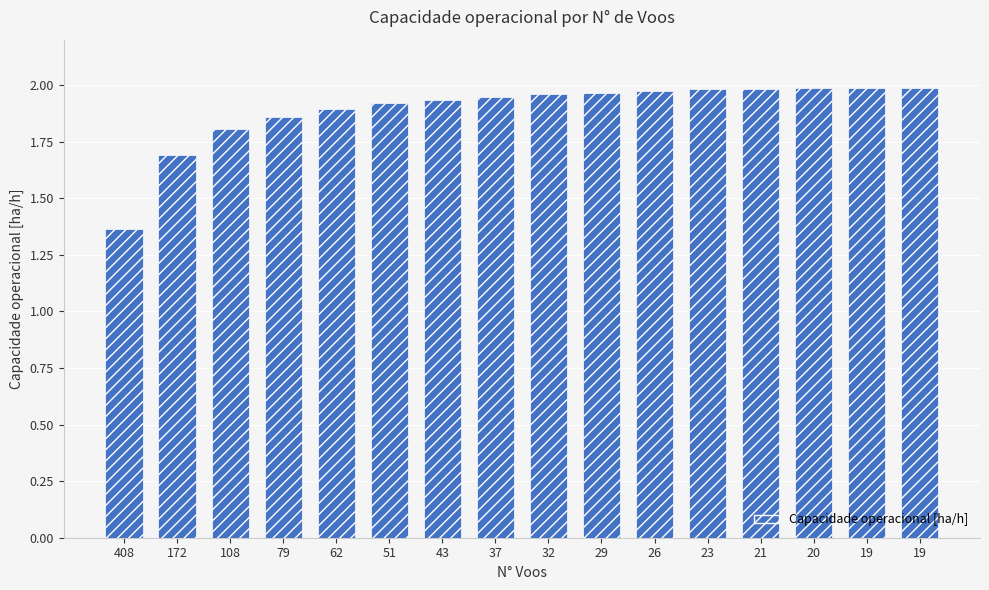

Does the chart contain any negative values?

No